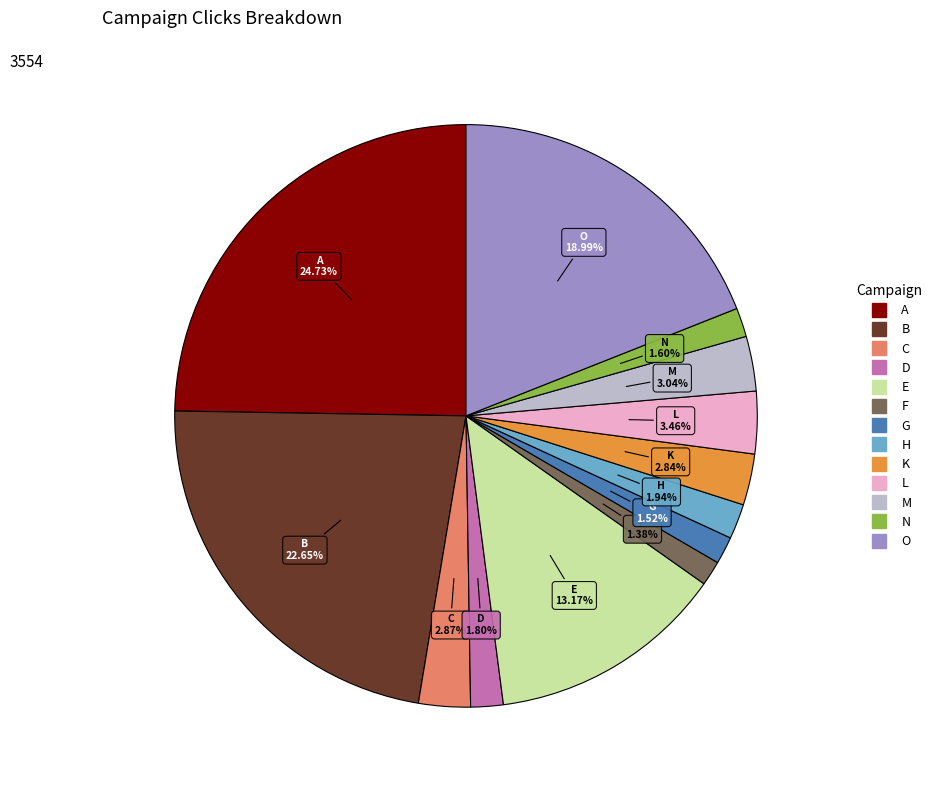

To the nearest percent, what portion does O represent?

19%